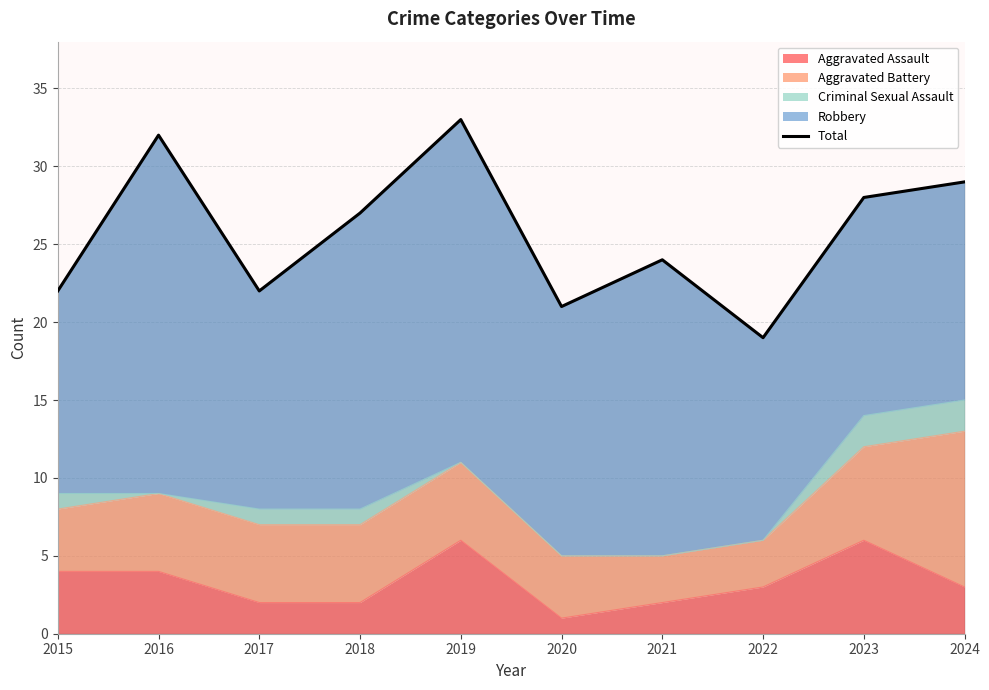

What is the difference between the second highest and minimum values?

13